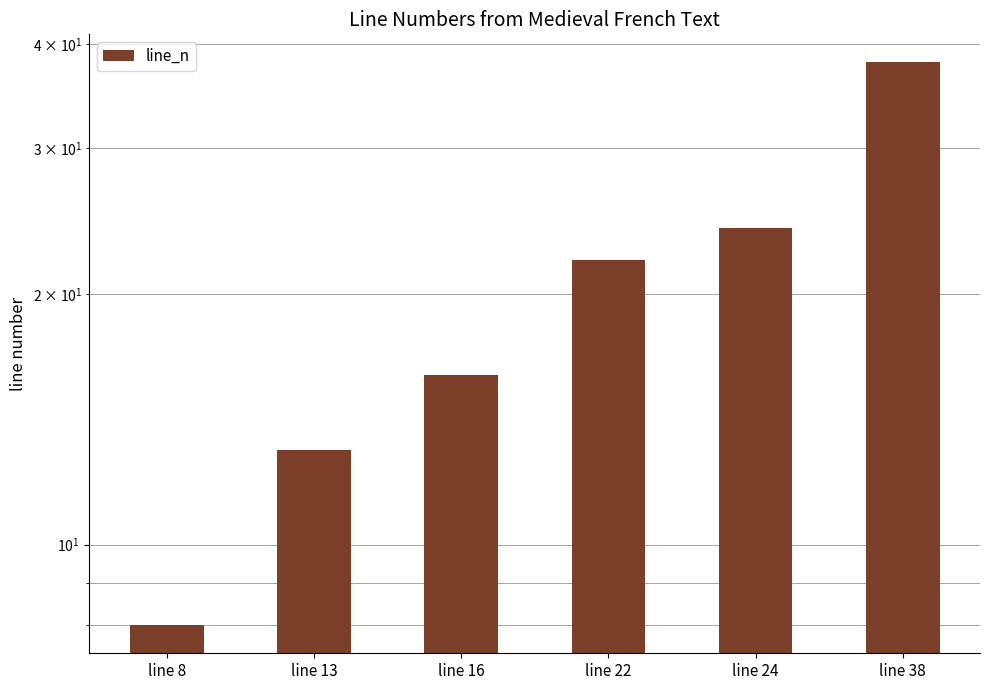

The chart shows a value of 8 at line 22. True or false?

False